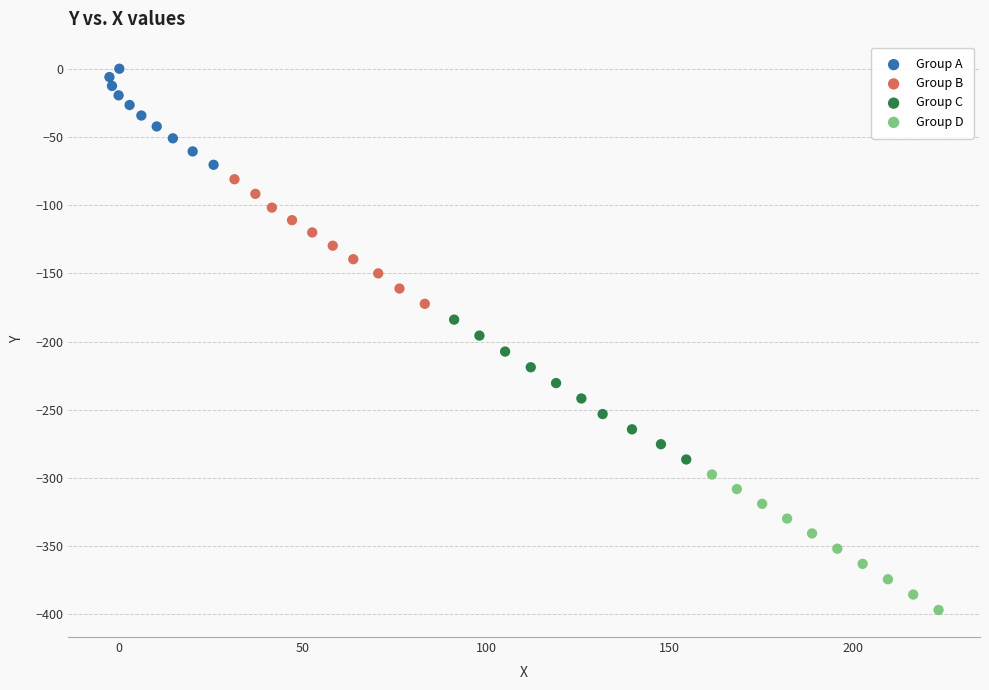

Which series has the largest Y range (max minus min)?

Group C